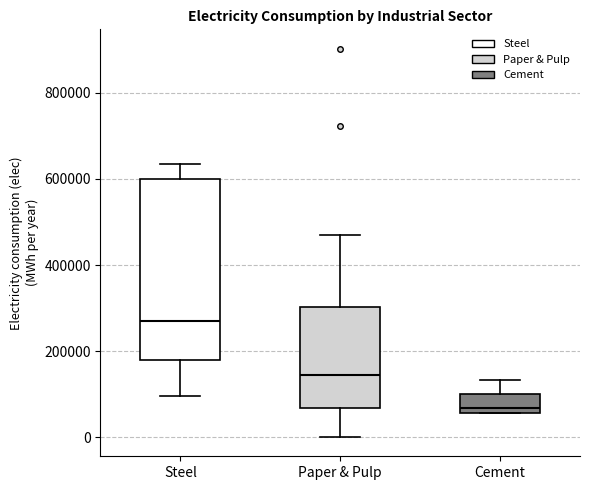

Reading left to right, read every box against the y-axis: the position of its median line, the range the box covers, and the ends of its whiskers. The values are not printed on the chart, so give them approximately, as read against the axis.

Steel: median 280000, box 180000 to 600000, whiskers 100000 to 640000
Paper & Pulp: median 140000, box 60000 to 300000, whiskers 0 to 460000
Cement: median 60000 (just above the box's lower edge), box 60000 to 100000, whiskers 60000 to 140000